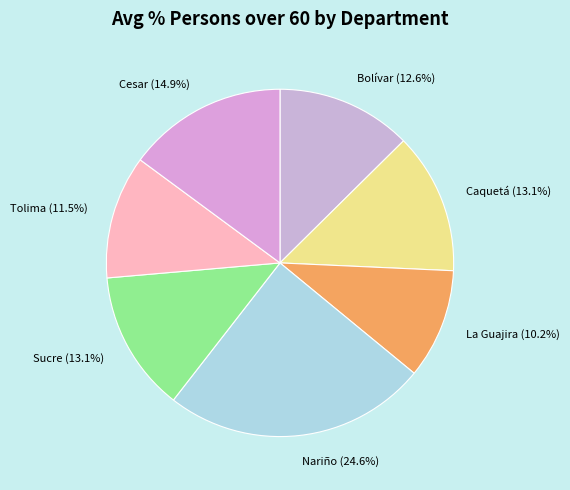

How much of the chart is everything except Nariño?

75.4%